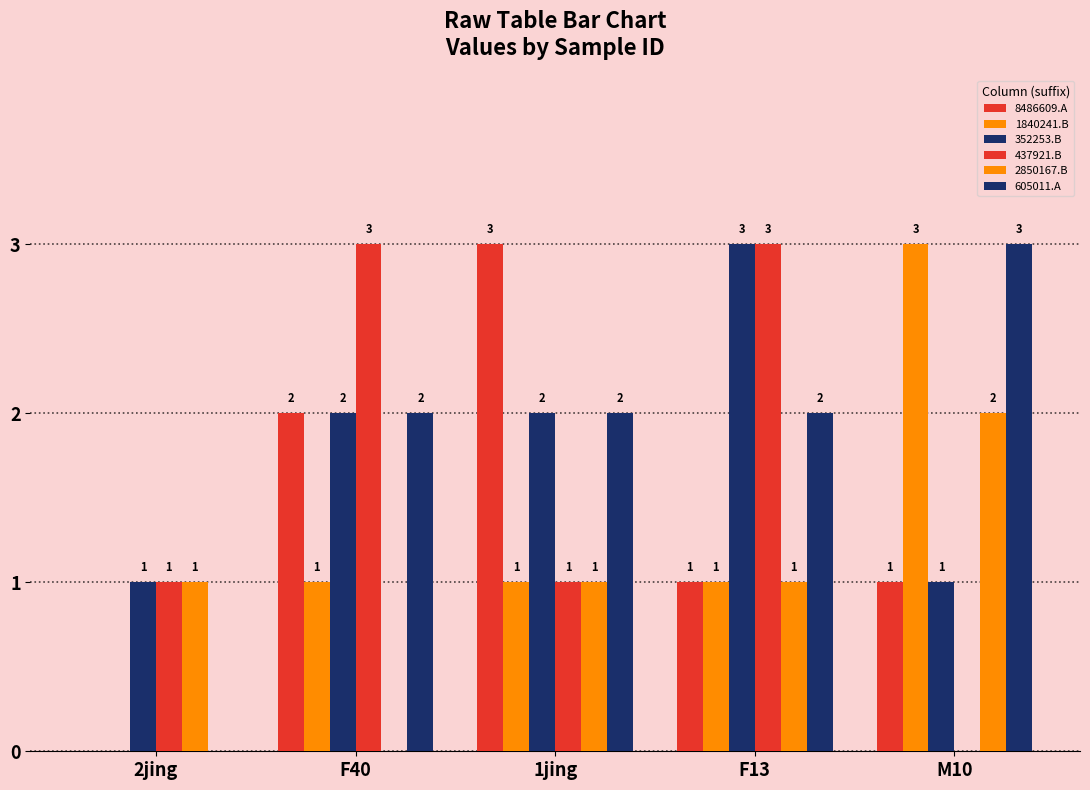

Reading left to right, what are all the values shown in this chart?

8486609.A: 0	2	3	1	1
1840241.B: 0	1	1	1	3
352253.B: 1	2	2	3	1
437921.B: 1	3	1	3	0
2850167.B: 1	0	1	1	2
605011.A: 0	2	2	2	3